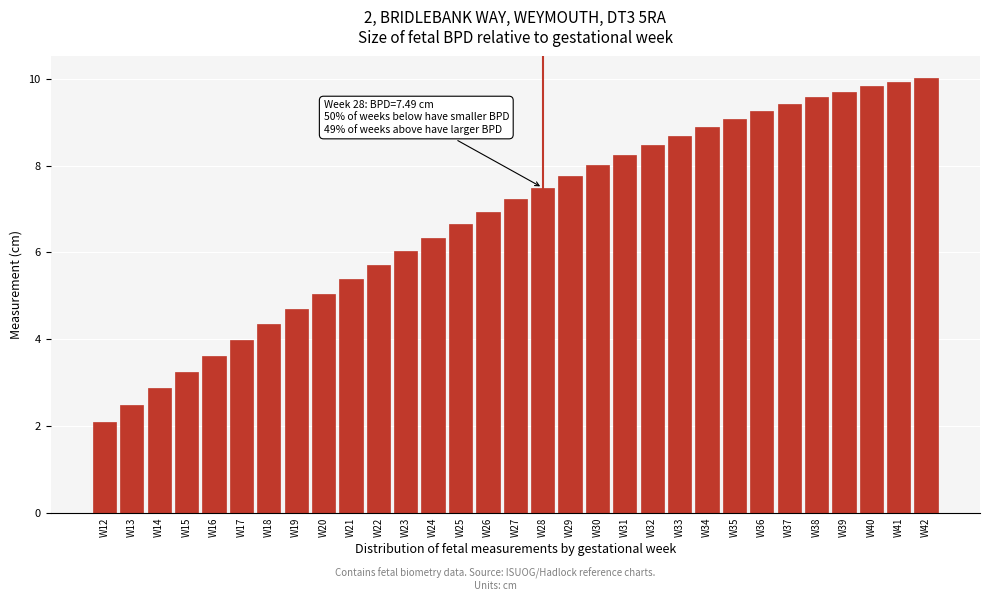

What is the maximum value shown in the chart?

10.0